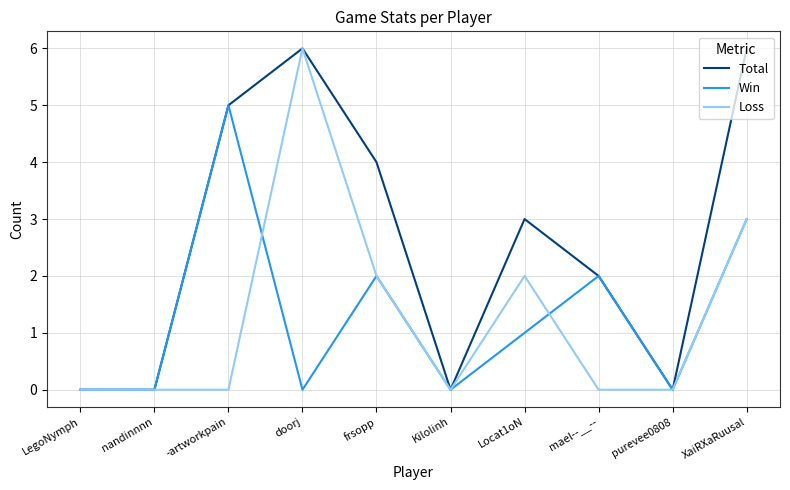

Which series changed the most between Kilolinh and XaiRXaRuusal?

Total